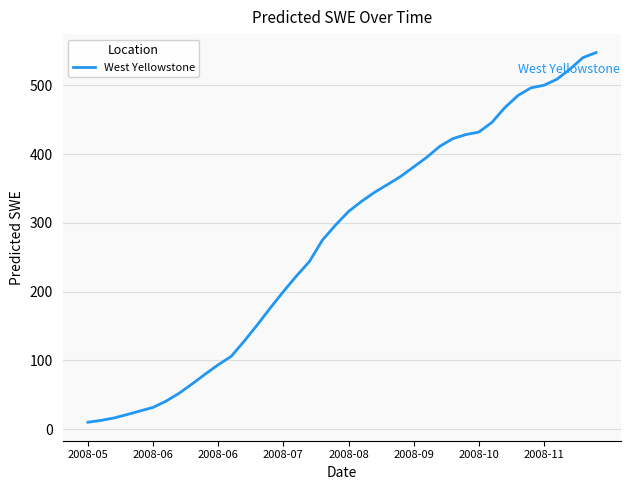

How many lines are shown in the chart?

1